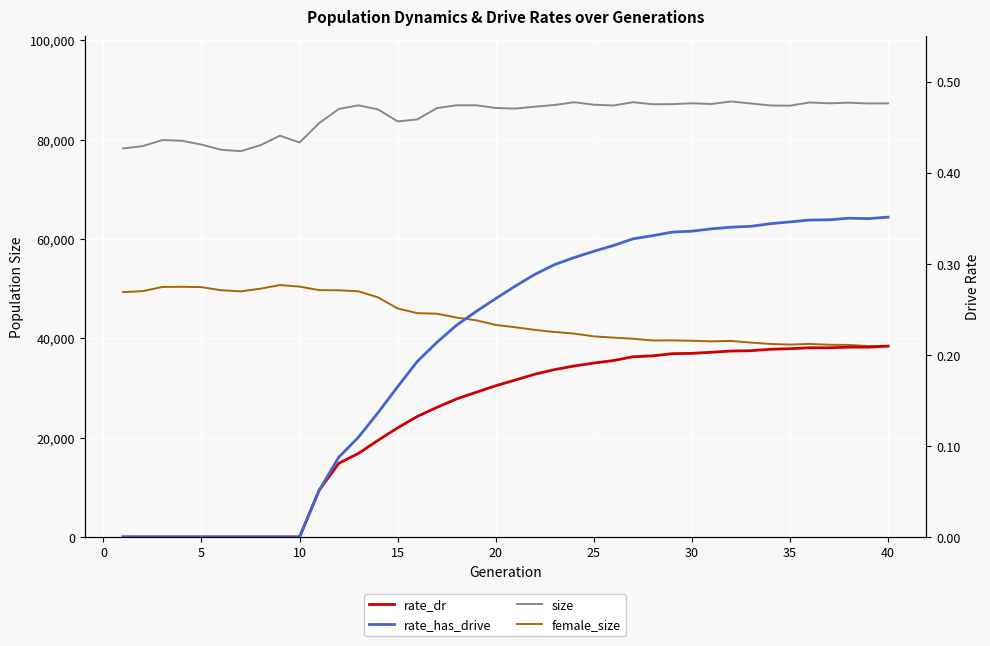

How many values in the size series exceed 86878?

19